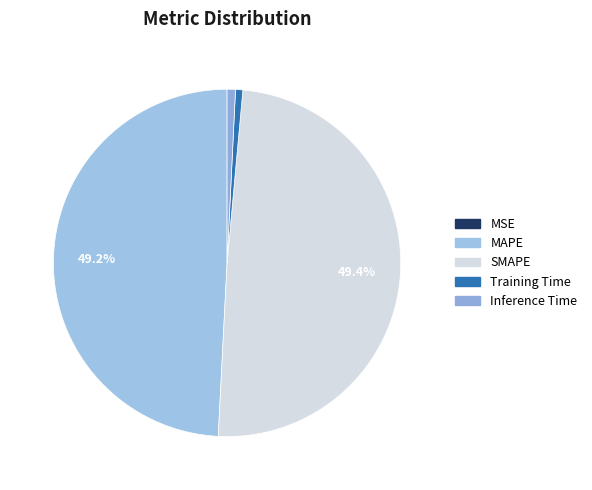

Does any single category account for the majority?

No